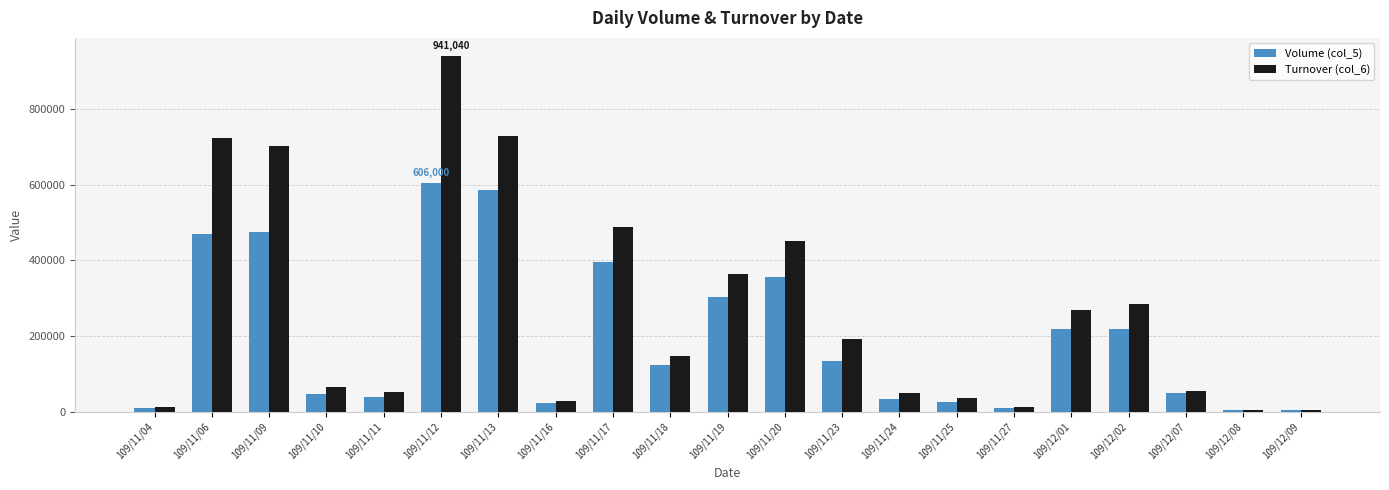

What is the label of the 21st bar from the left?

109/12/09